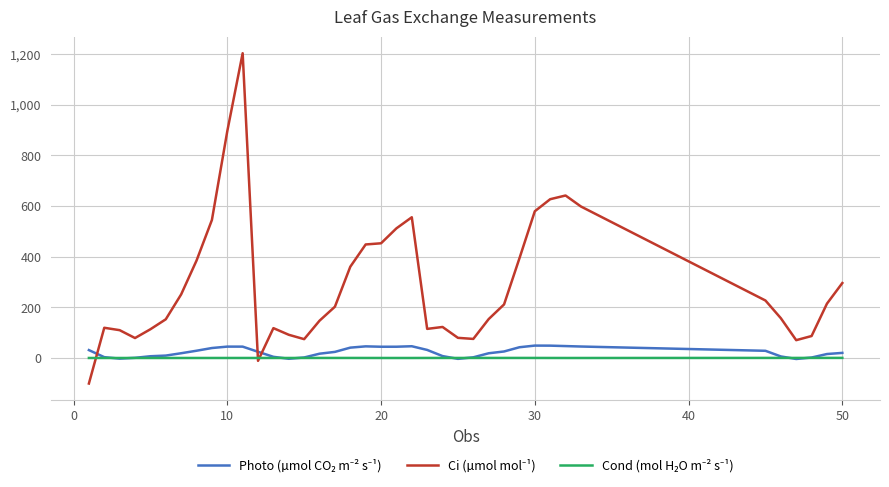

What is the smallest value displayed?

-100.8